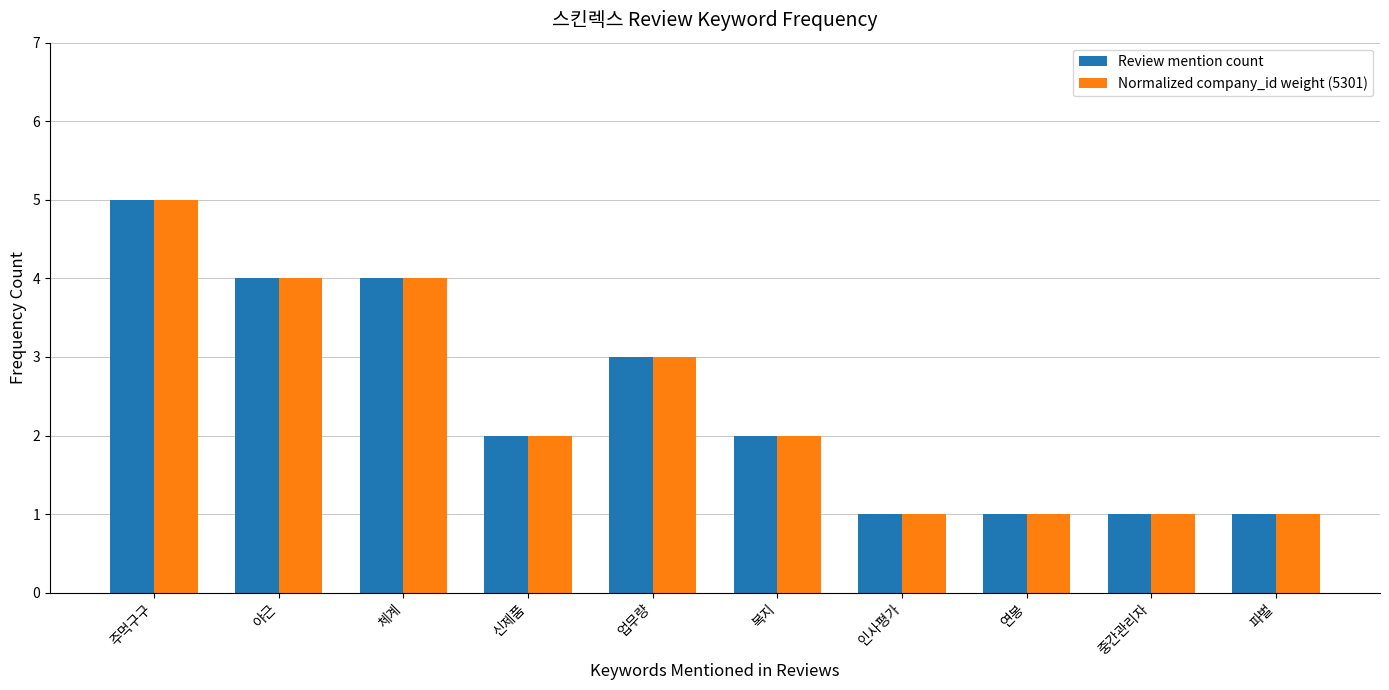

Which label corresponds to the largest value in the chart?

주먹구구